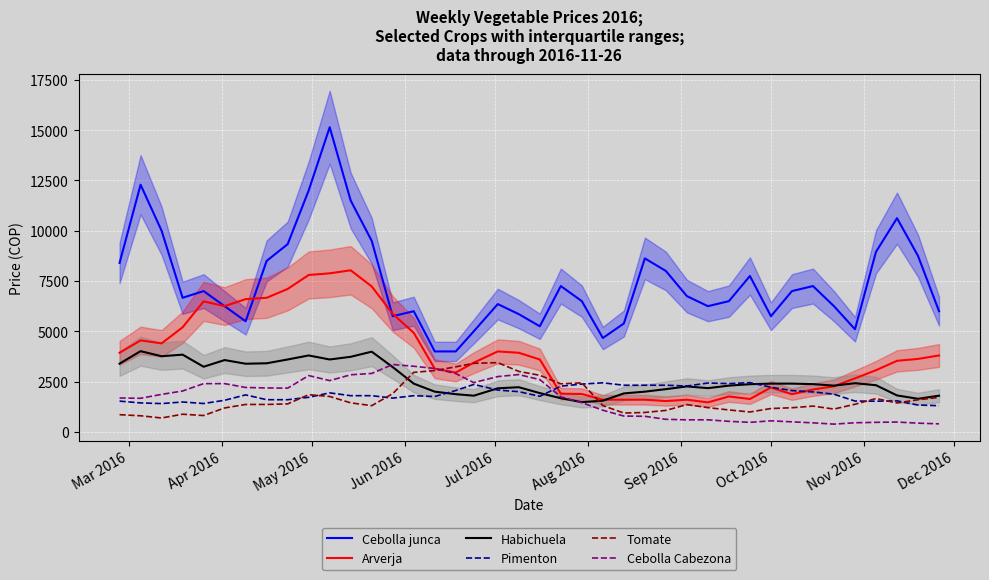

What is the minimum value for Arverja?

1467